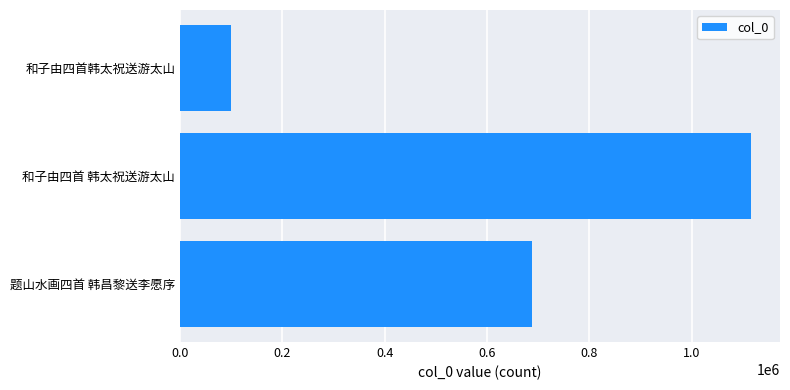

What is the change in value from 和子由四首 韩太祝送游太山 to 题山水画四首 韩昌黎送李愿序?

-429580